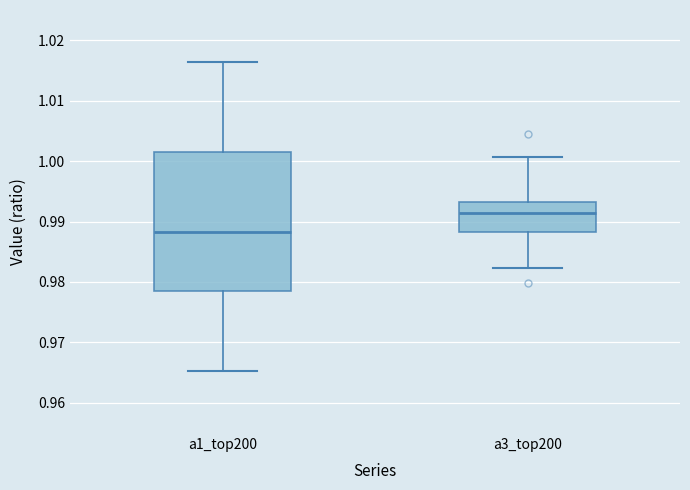

Reading left to right, read every box against the y-axis: the position of its median line, the range the box covers, and the ends of its whiskers. The values are not printed on the chart, so give them approximately, as read against the axis.

a1_top200: median 0.988, box 0.978 to 1.002, whiskers 0.965 to 1.016
a3_top200: median 0.991, box 0.988 to 0.993, whiskers 0.982 to 1.001